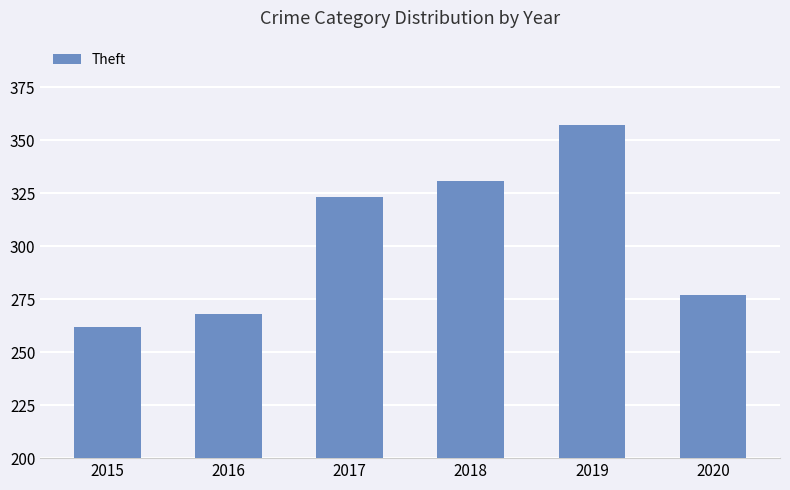

Reading right to left, extract all data points from this chart.

2020=277	2019=357	2018=331	2017=323	2016=268	2015=262